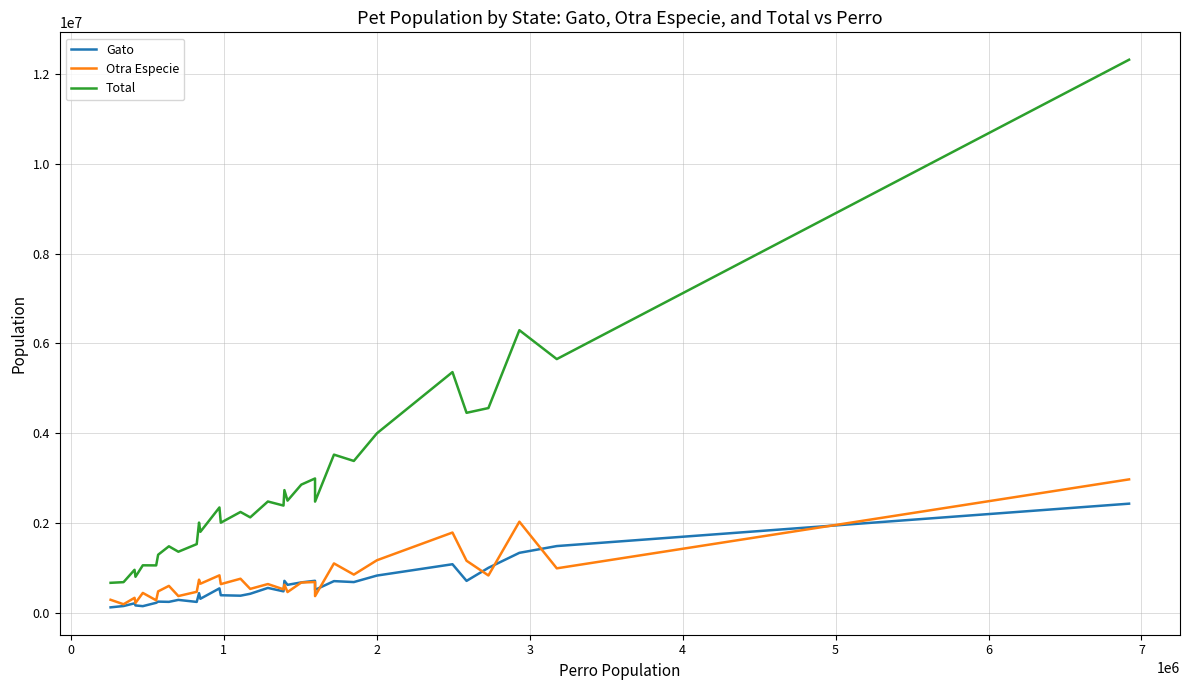

Which series has the largest total across all categories?

Total